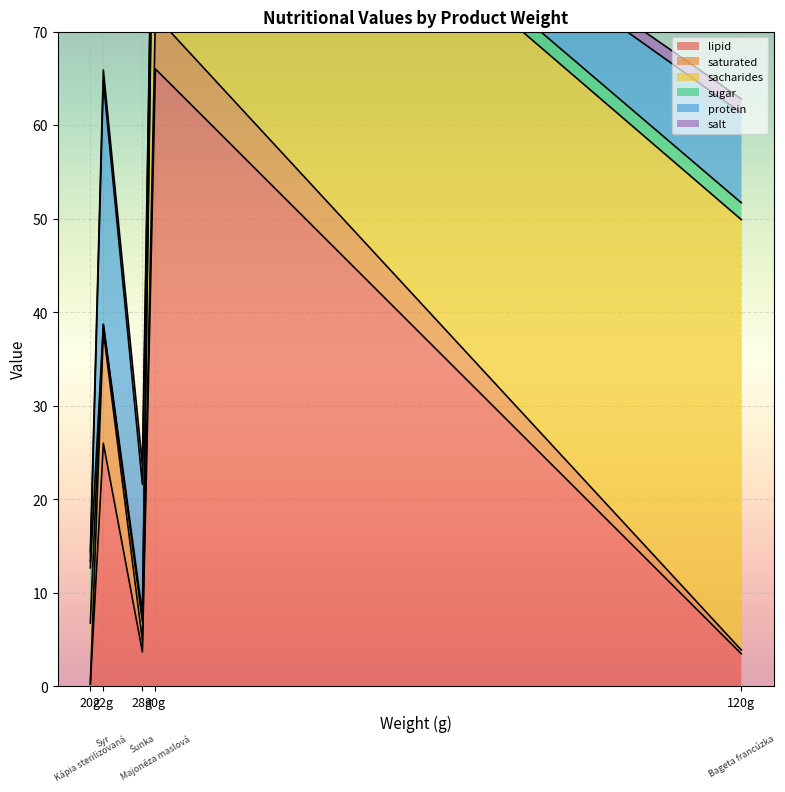

How many interior local valleys does the salt series have?

1